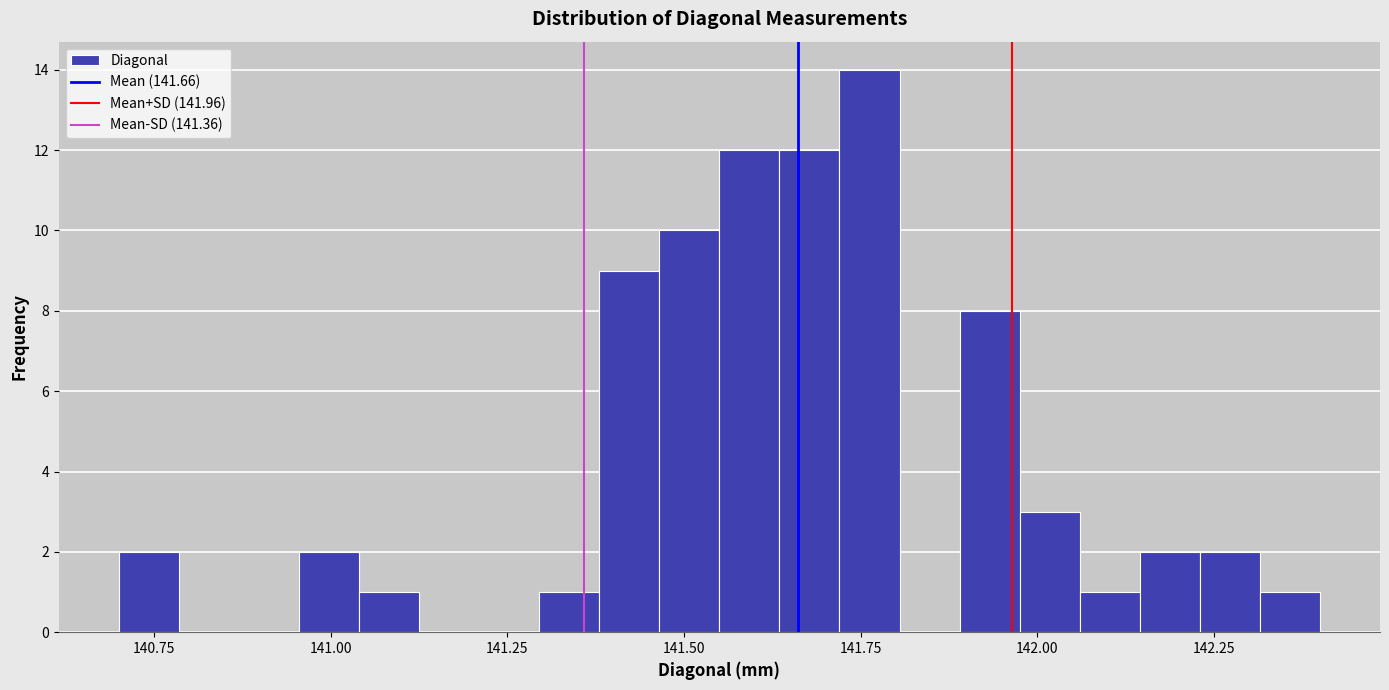

Around what value on the x-axis is the tallest bar? Give the approximate position of its centre, as read against the axis.

141.75